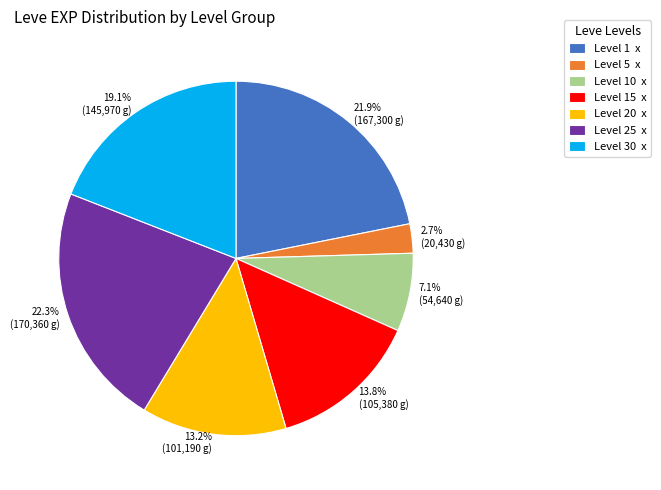

Count the number of slices in the pie.

7